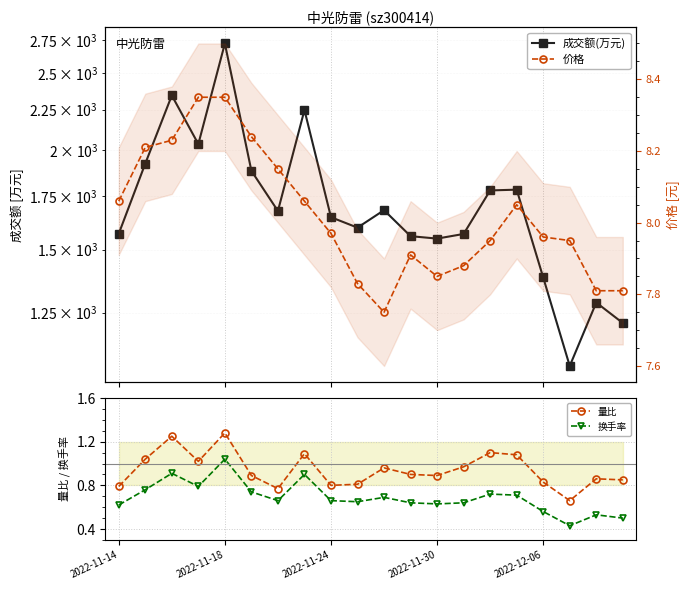

True or false: 量比 and 价格 cross at least once.

False